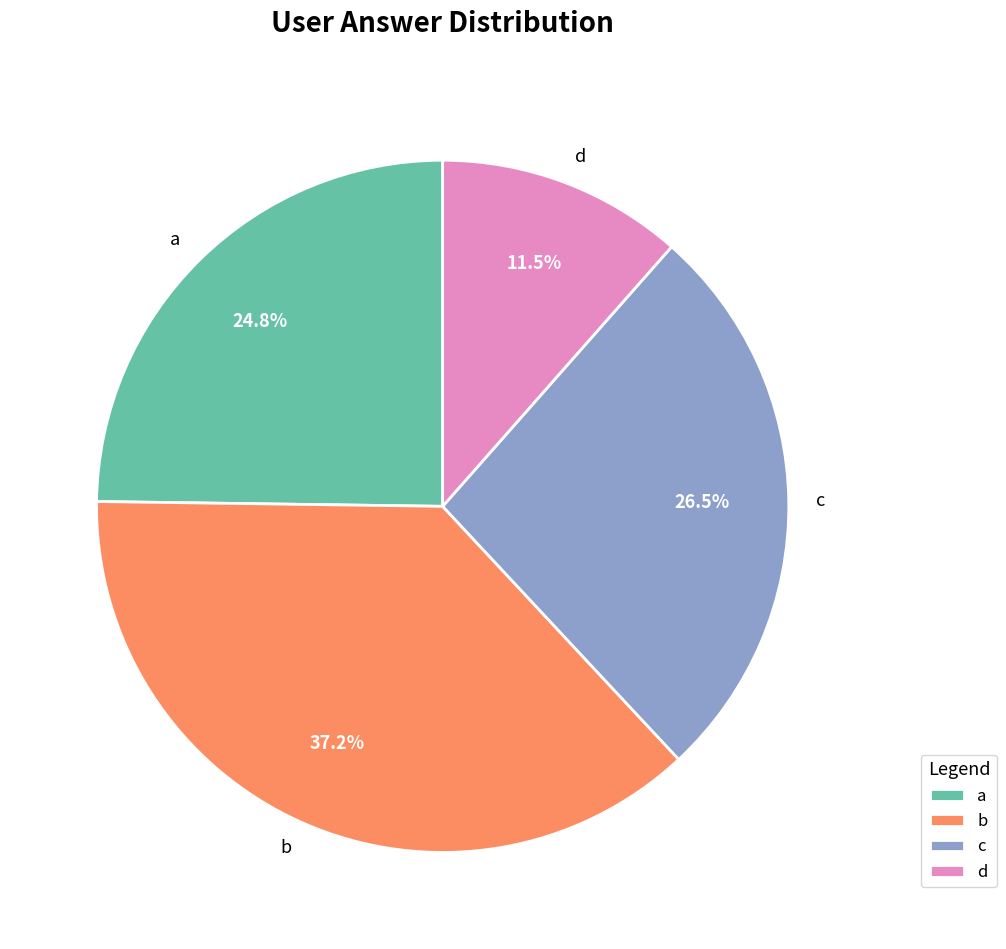

Count the number of slices in the pie.

4